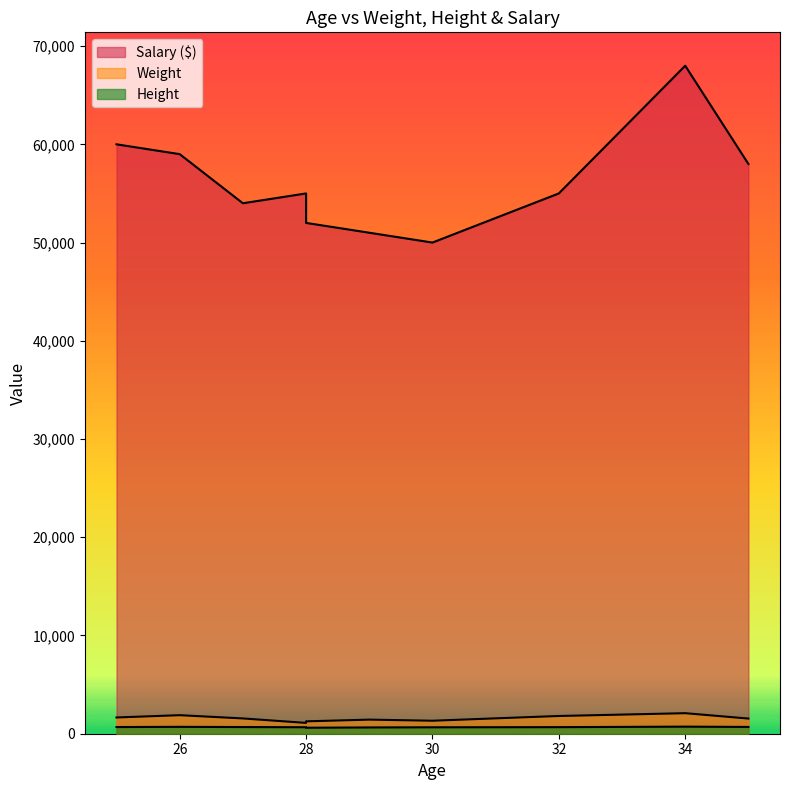

In Height, how many points are higher than both neighbors (excluding endpoints)?

2